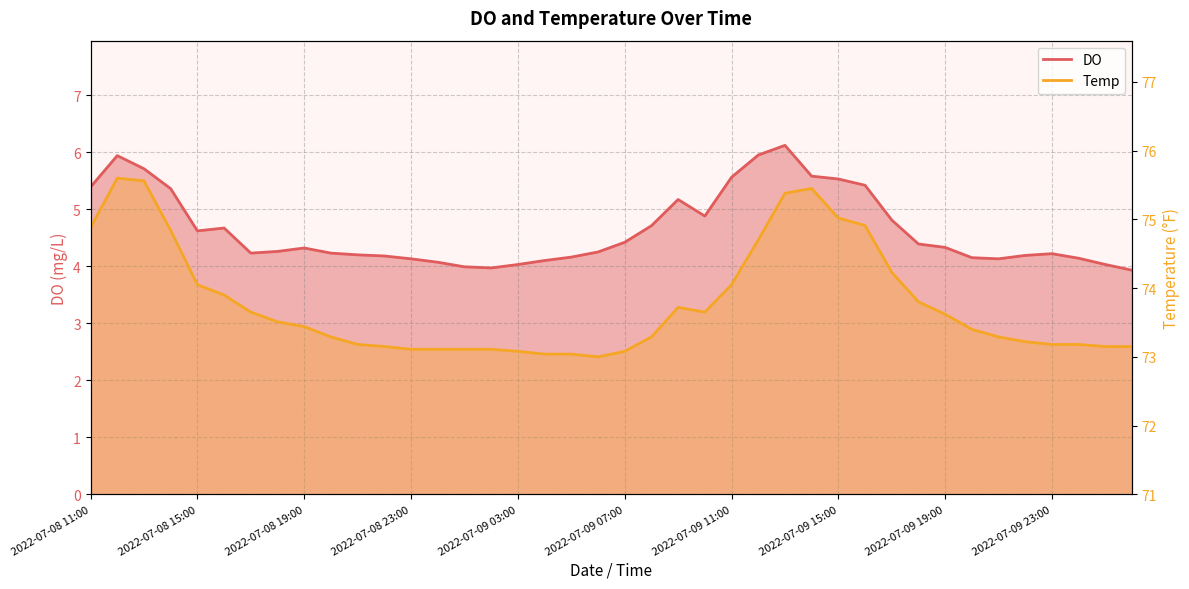

Read the Temp value at 2022-07-08 19:00.

73.4